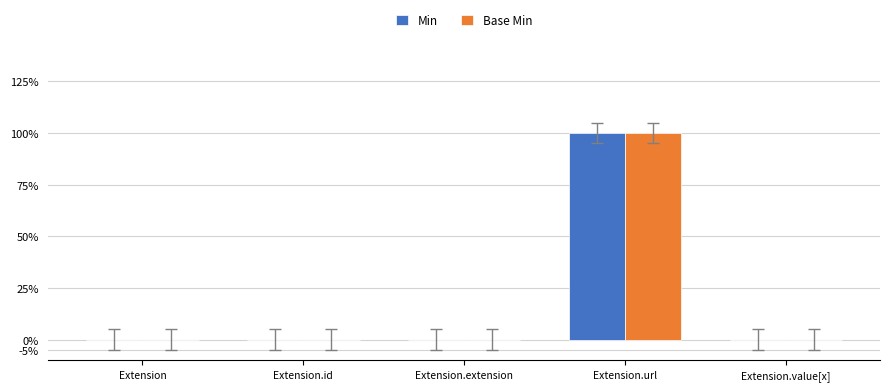

Which category has the highest value across all series?

Extension.url